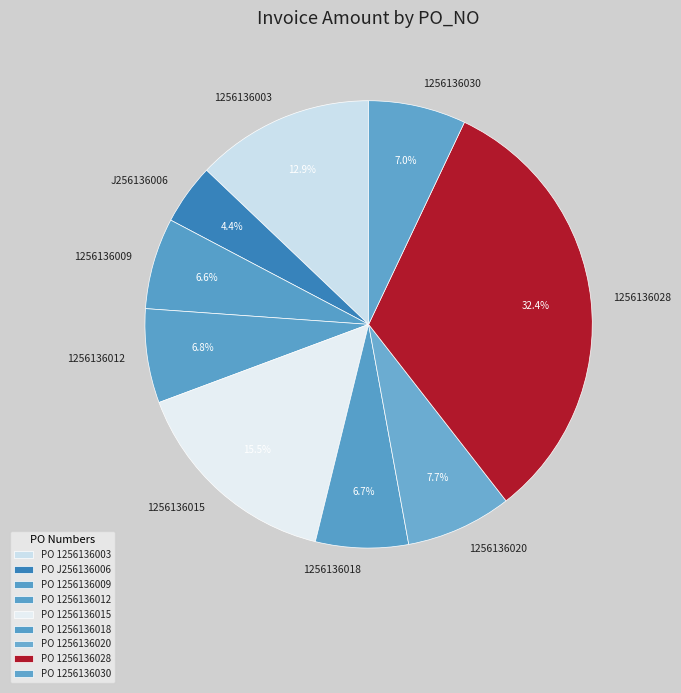

Is there any slice that represents more than half of the pie?

No